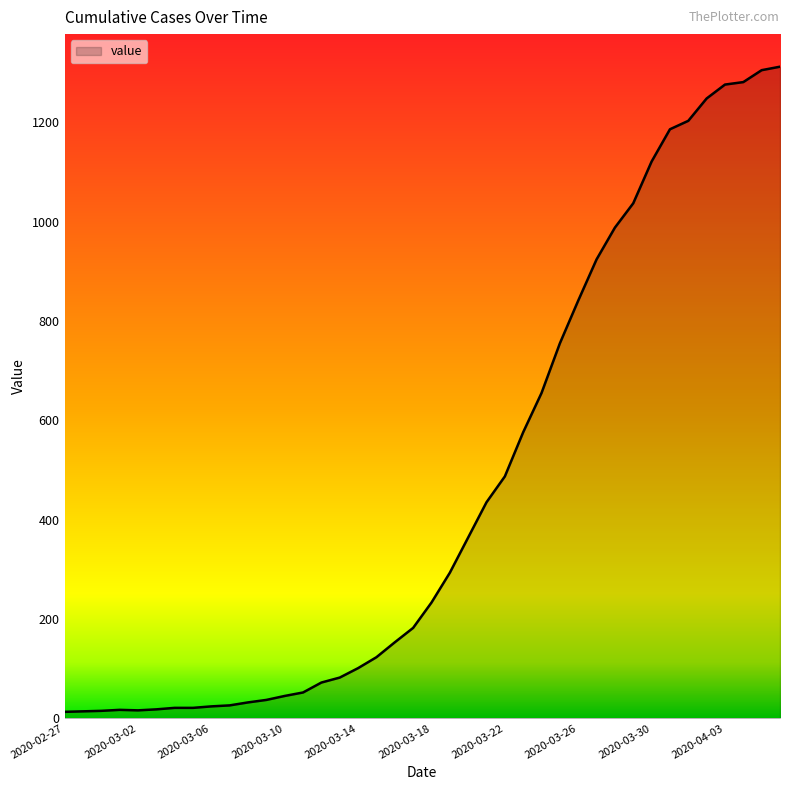

What is the greatest value displayed?

1312